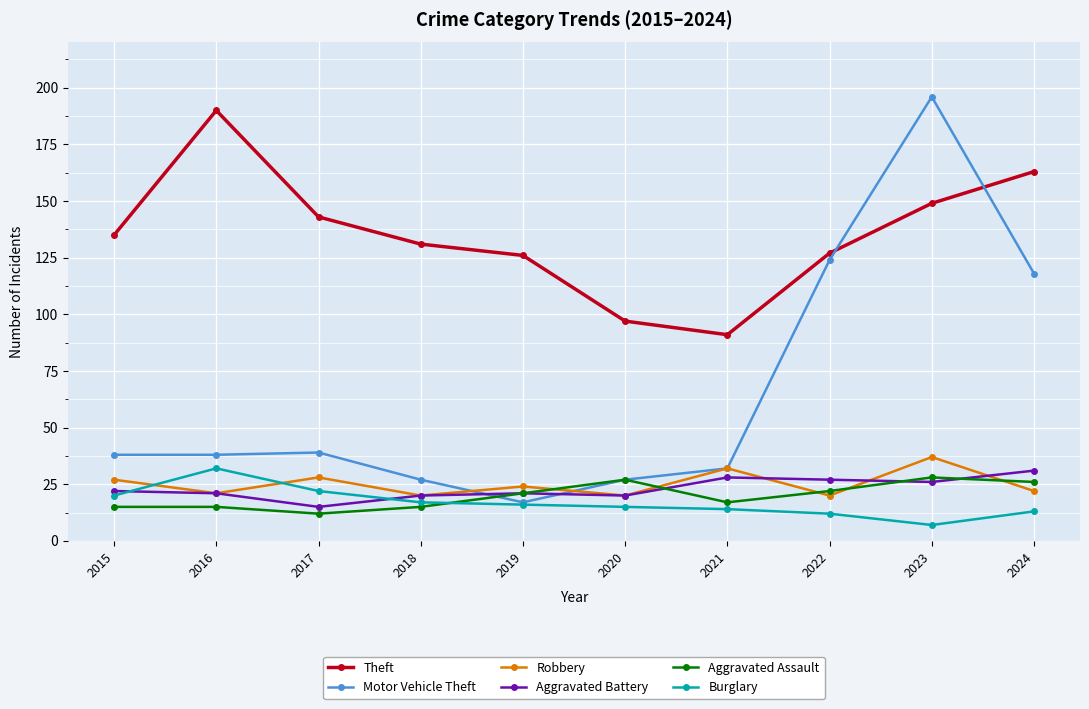

True or false: Theft has a value of 163 at 2024.

True